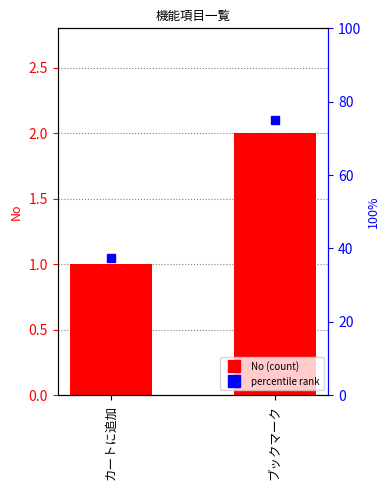

What is the value of the 2nd bar from the left?

2